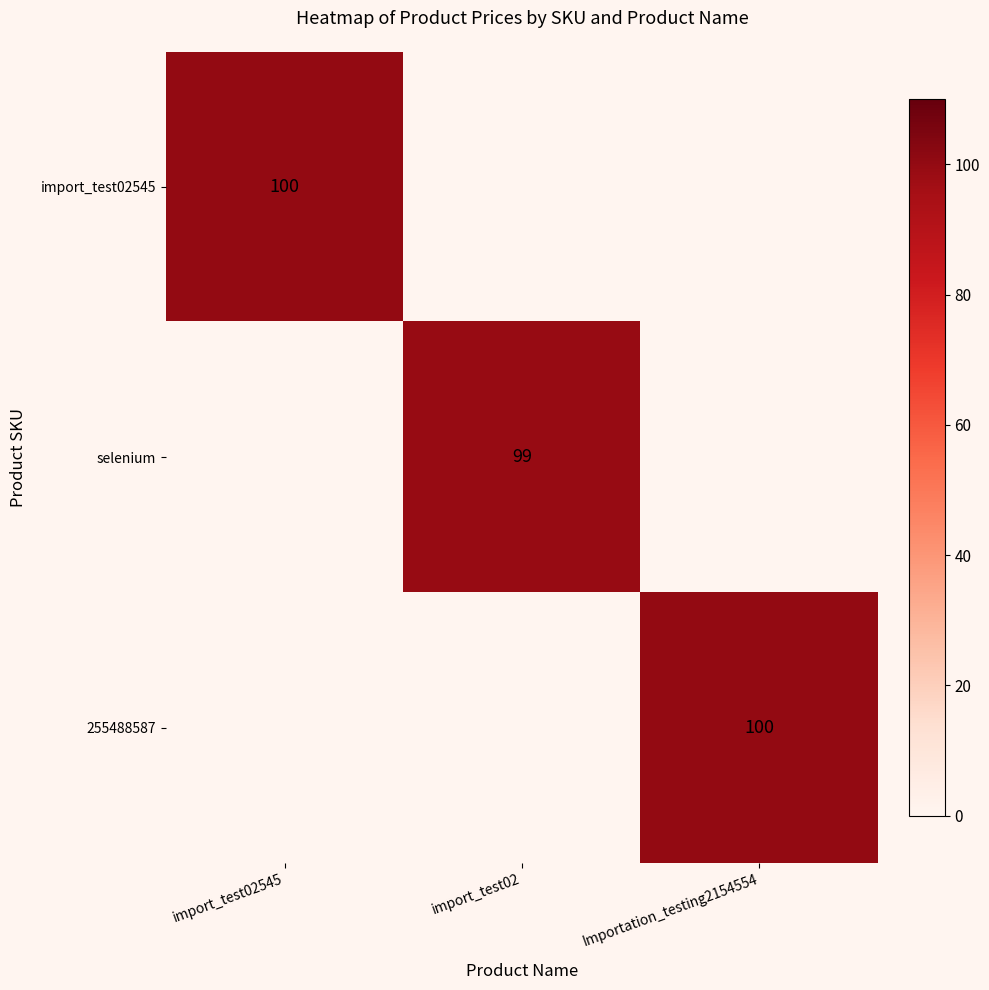

What is the difference between the highest and lowest values at import_test02?

99